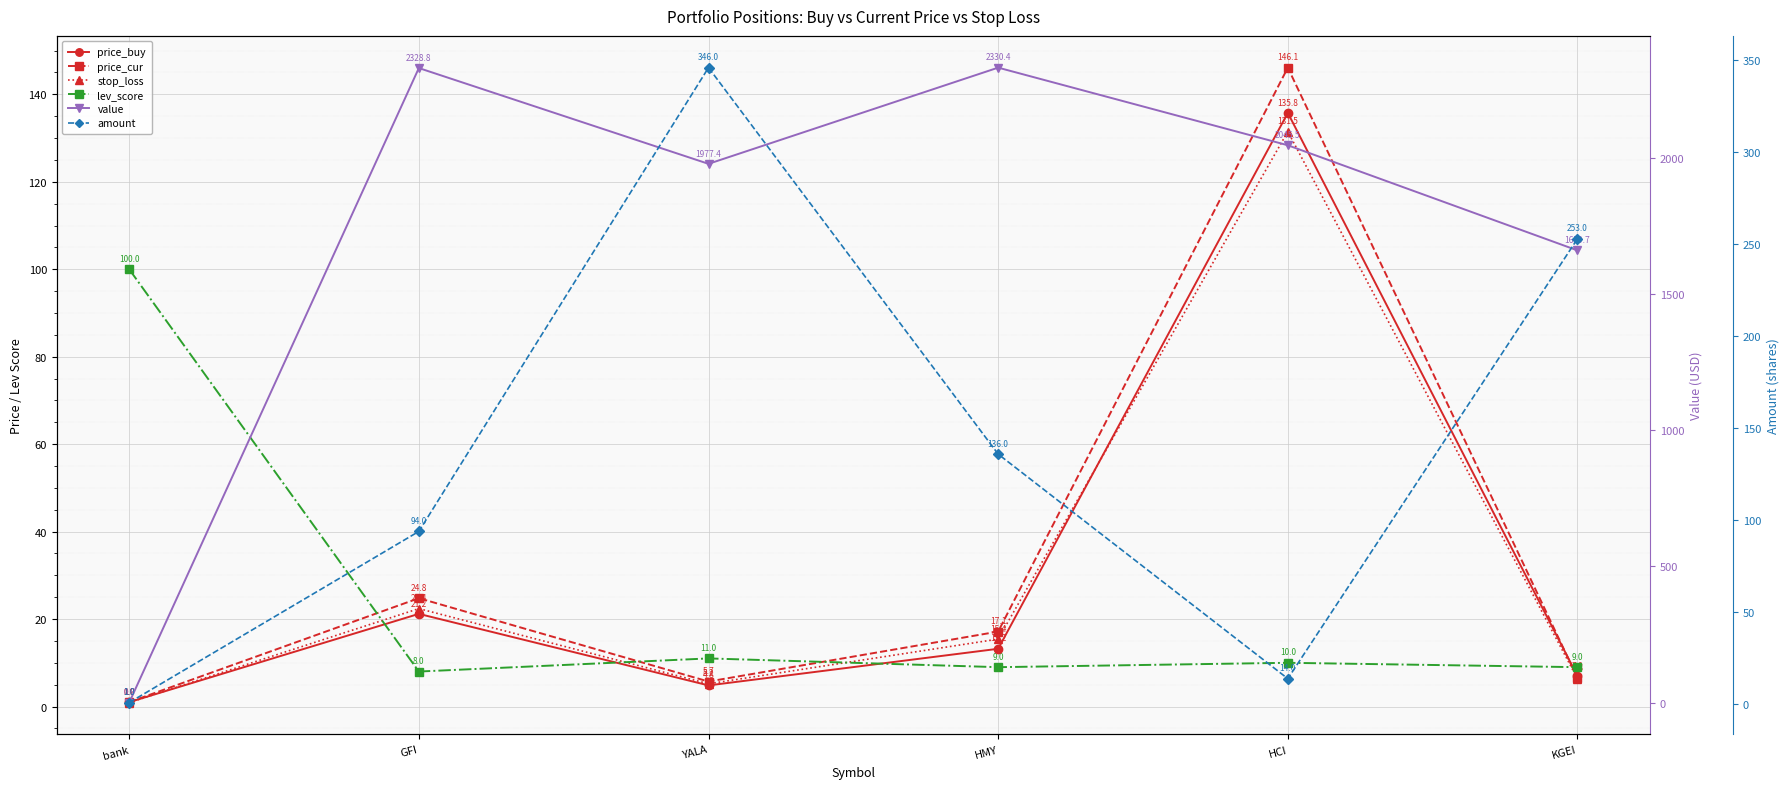

Between HCI and bank, which is larger?

HCI